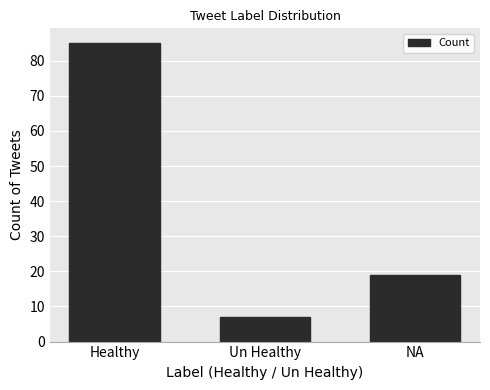

Where does the data first go above 19?

Healthy